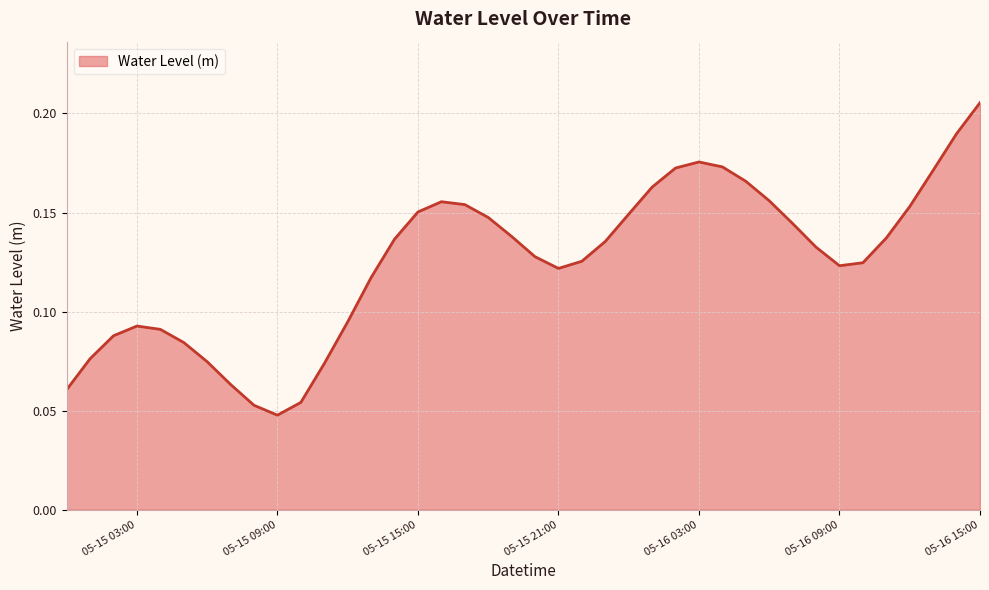

How many values are between 0 and 1?

40